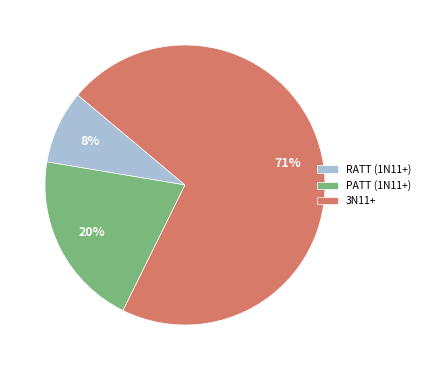

What is the ratio of the value at RATT (1N11+) to the value at 3N11+?

0.1